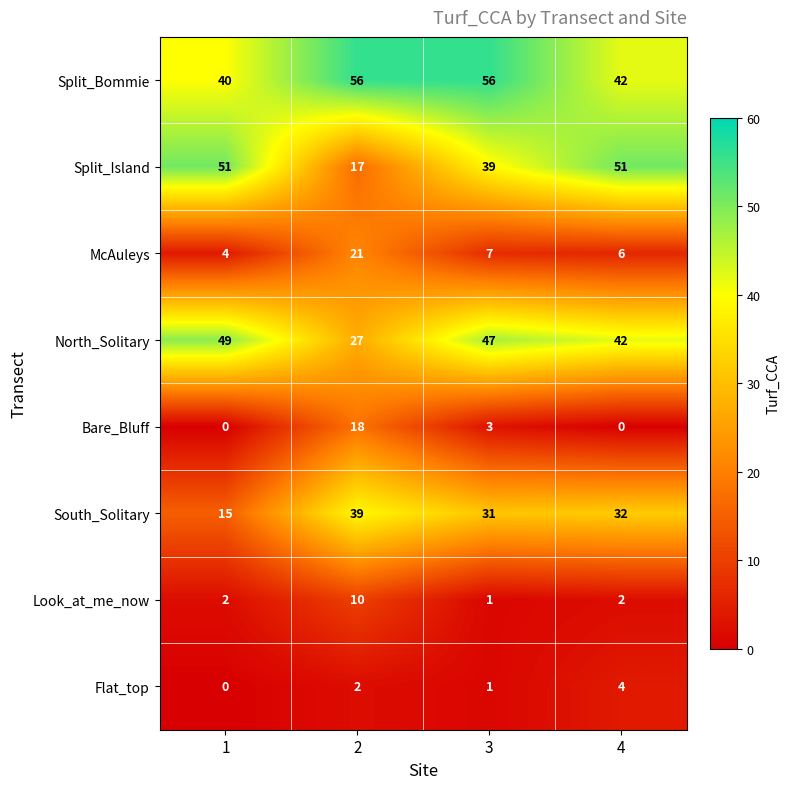

The value of North_Solitary at 3 is 65. True or false?

False